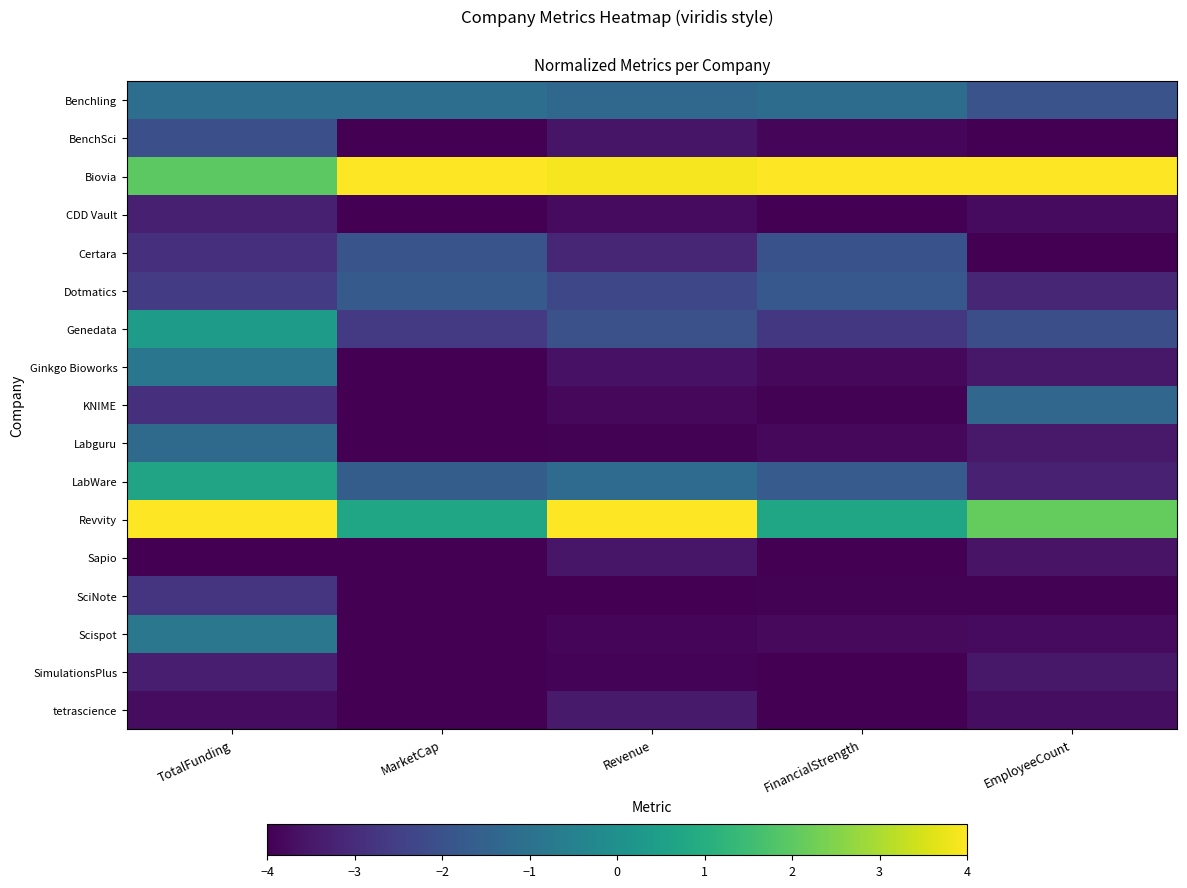

How many data points does each series have?

5